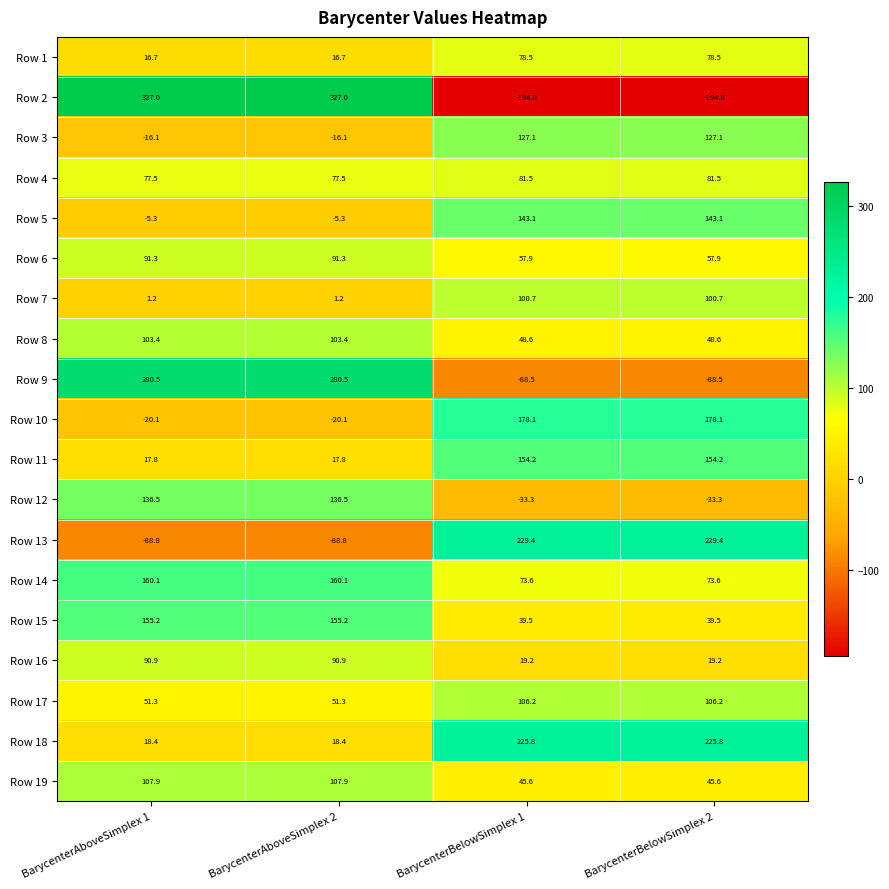

Which series has the largest range (max minus min)?

Row 2